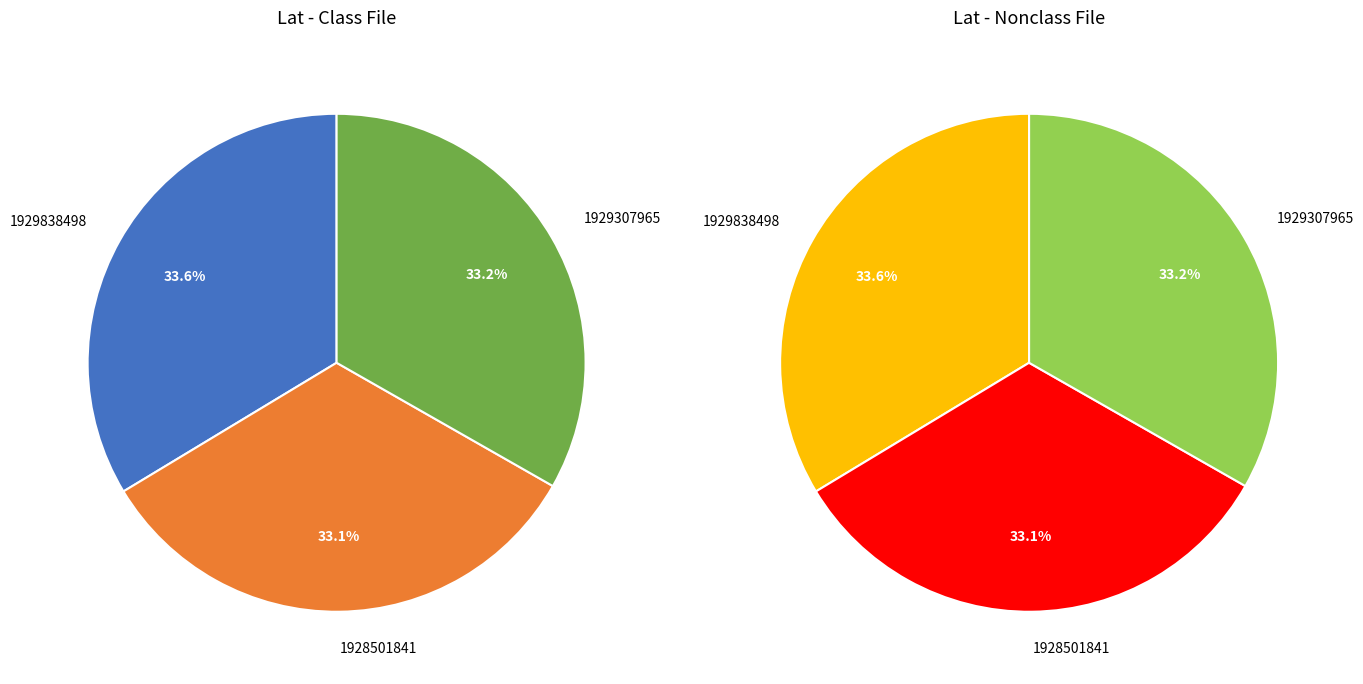

True or false: 1929307965 accounts for 21% of the total.

False